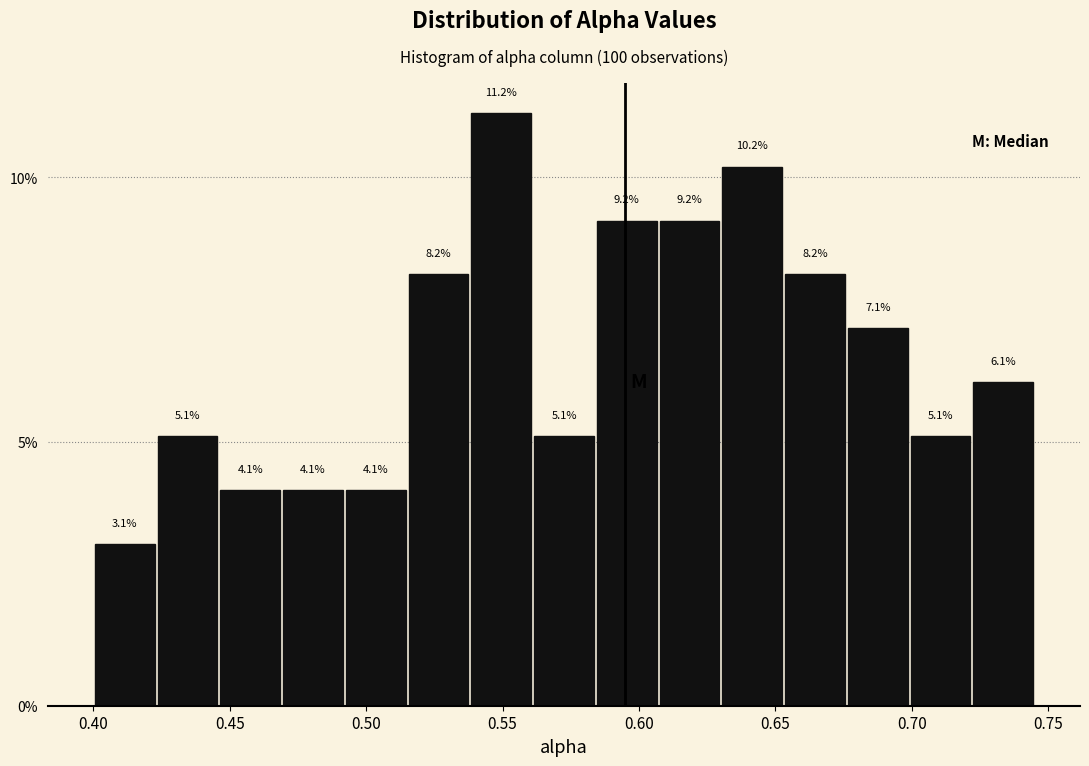

What is the height of the bar covering 0.469 to 0.492 on the x-axis? The bar edges are not printed on the chart, so give them approximately, as read against the axis.

4.1